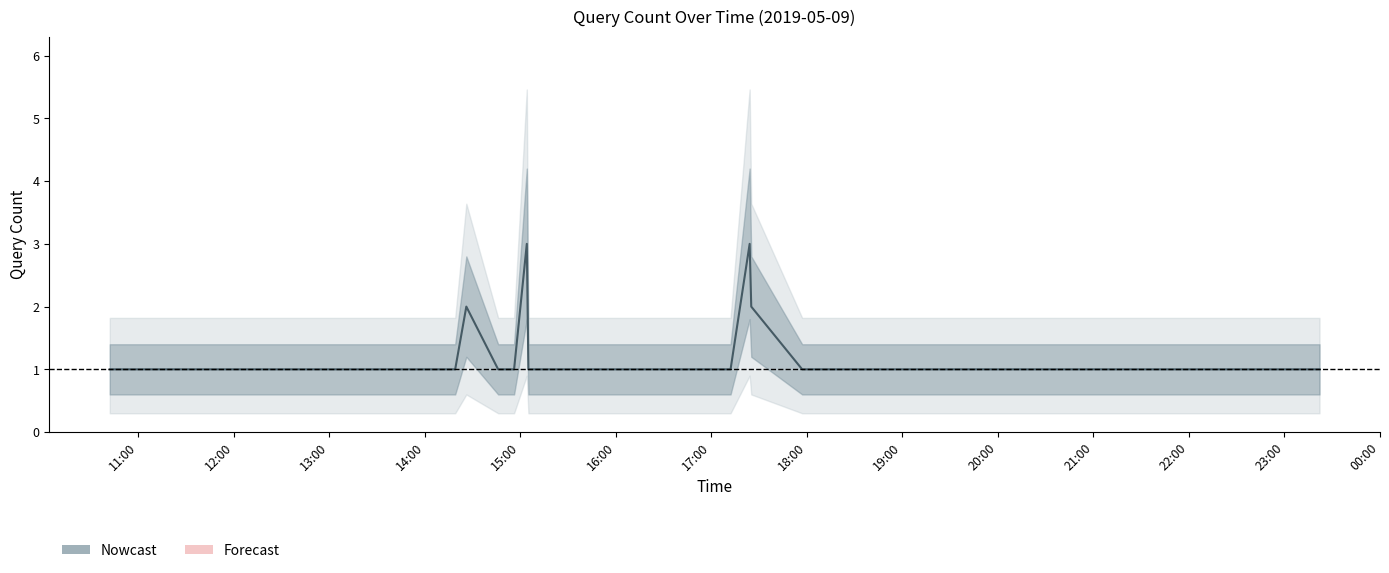

How many series are shown in this chart?

1